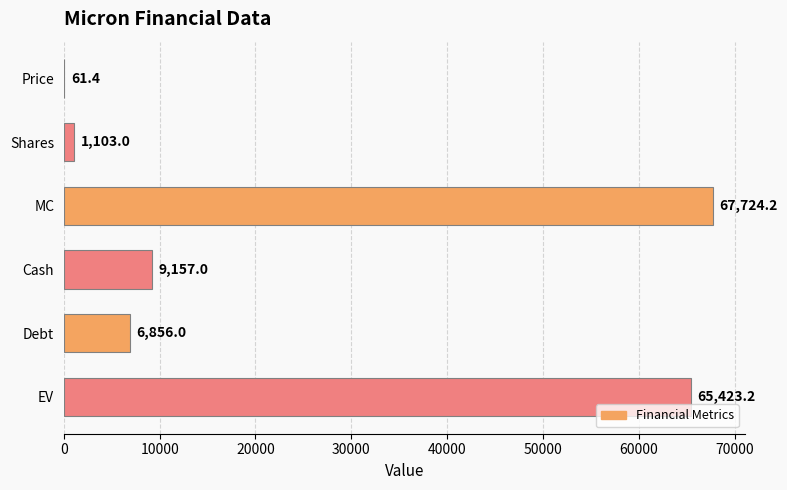

Reading bottom to top, extract all data points from this chart.

EV=65423.2	Debt=6856.0	Cash=9157.0	MC=67724.2	Shares=1103.0	Price=61.4